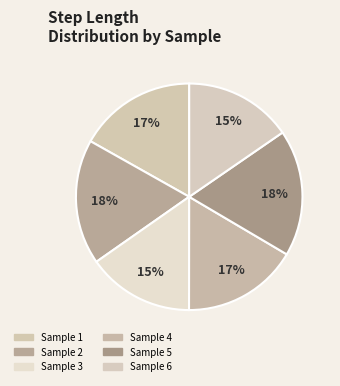

How many segments does this pie chart have?

6